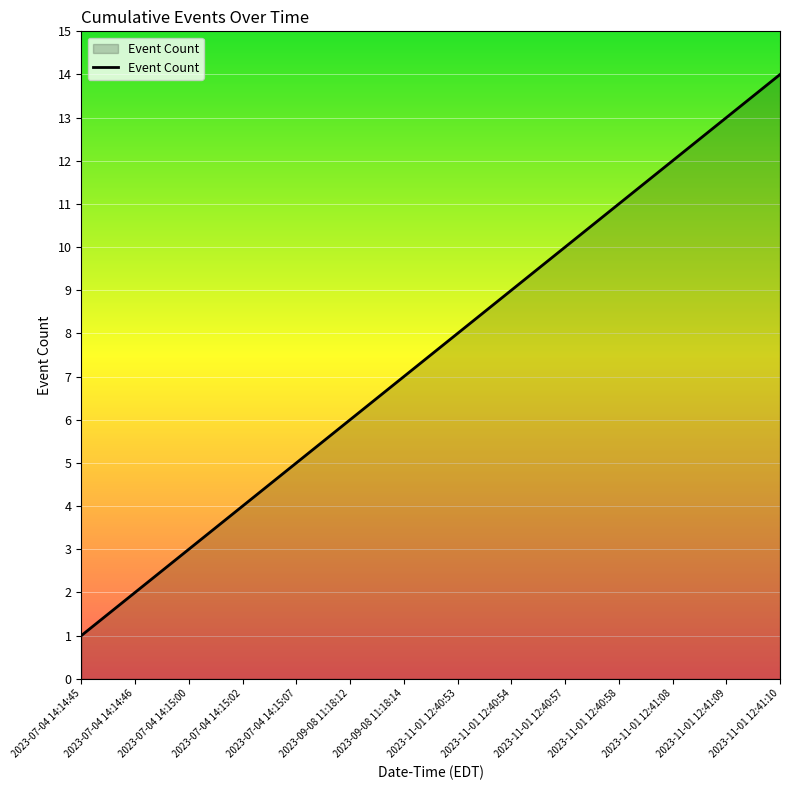

Which label corresponds to the largest value in the chart?

2023-11-01 12:41:10